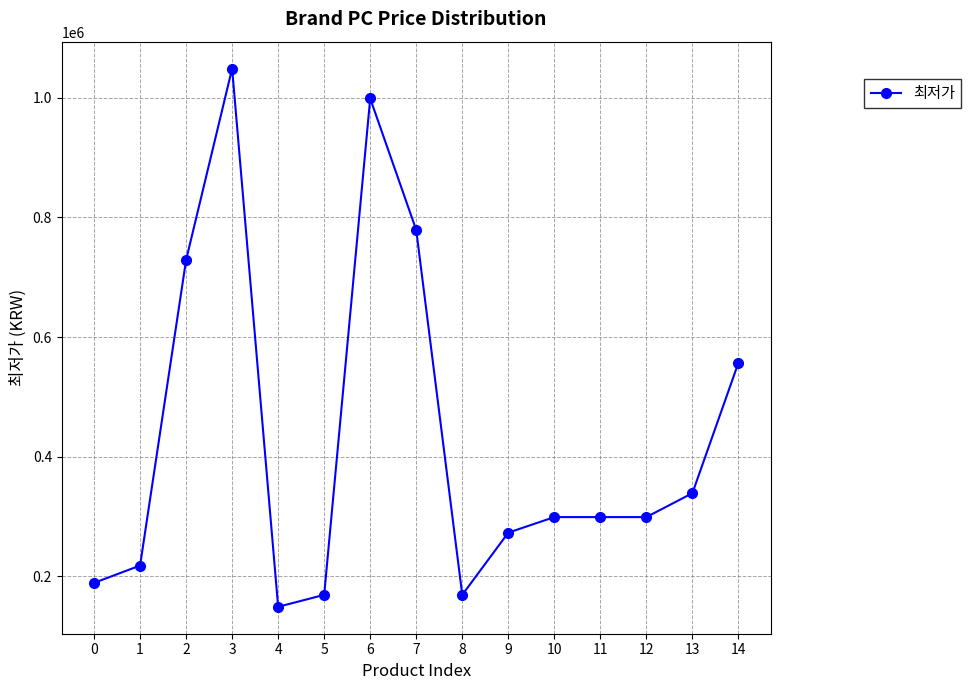

Which category has the lowest value across all series?

4